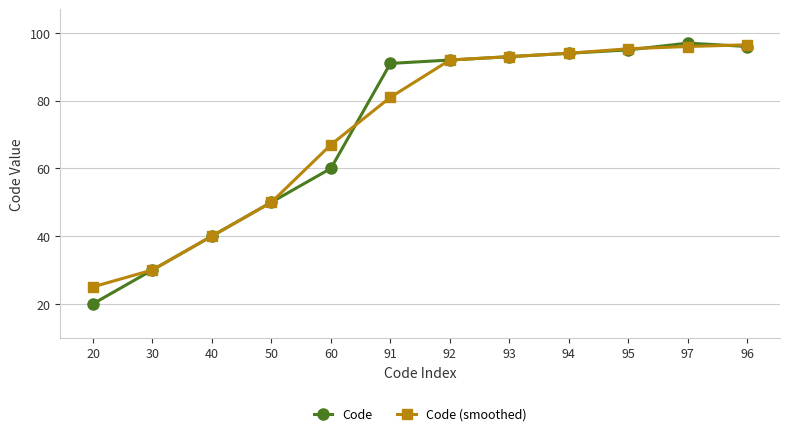

Reading left to right, extract all data points from this chart.

Code: 20.0	30.0	40.0	50.0	60.0	91.0	92.0	93.0	94.0	95.0	97.0	96.0
Code (smoothed): 25.0	30.0	40.0	50.0	67.0	81.0	92.0	93.0	94.0	95.3	96.0	96.5